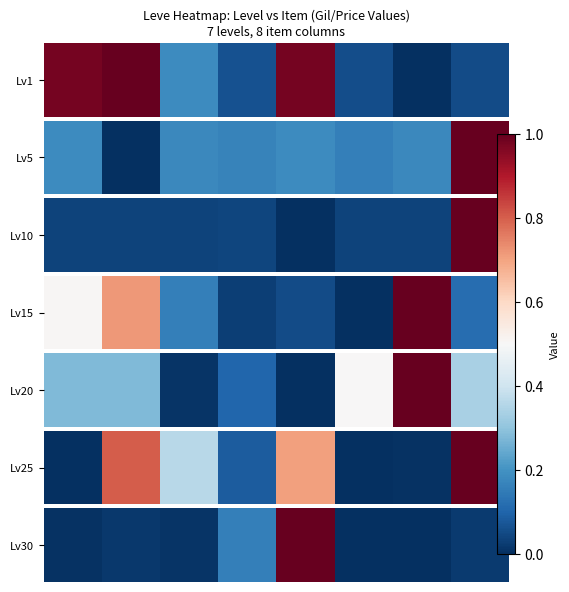

List the labels in order of value, smallest first.

5, 6, 0, 2, 1, 7, 3, 4